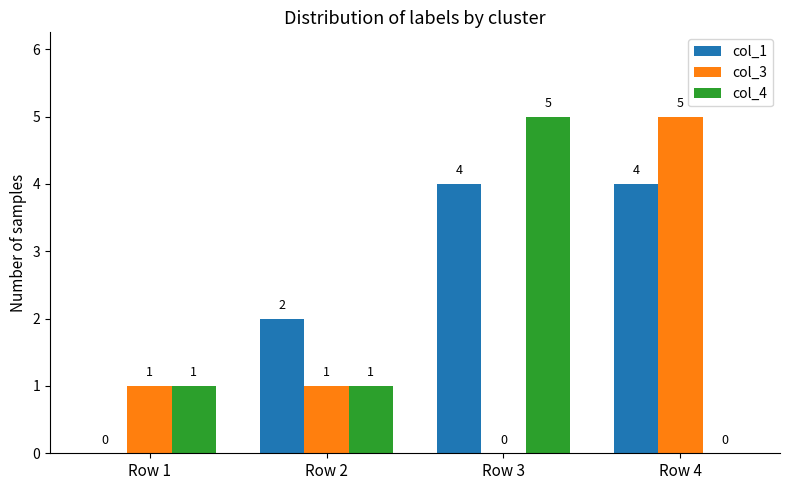

What is the total value across all series at Row 3?

9